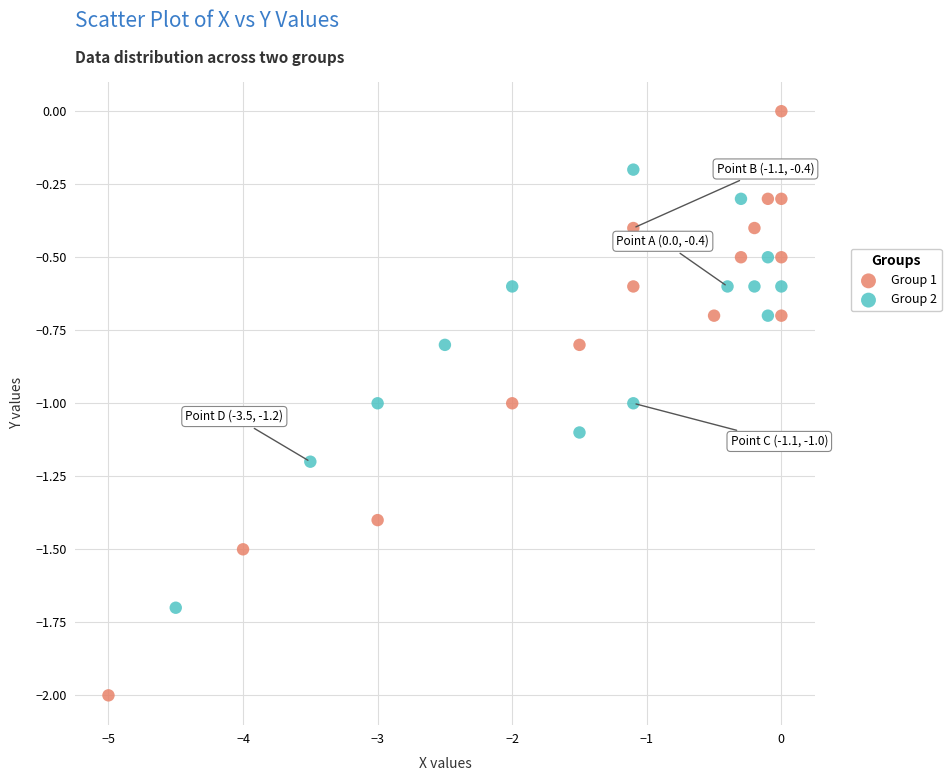

Which series has the widest spread of Y values?

Group 1